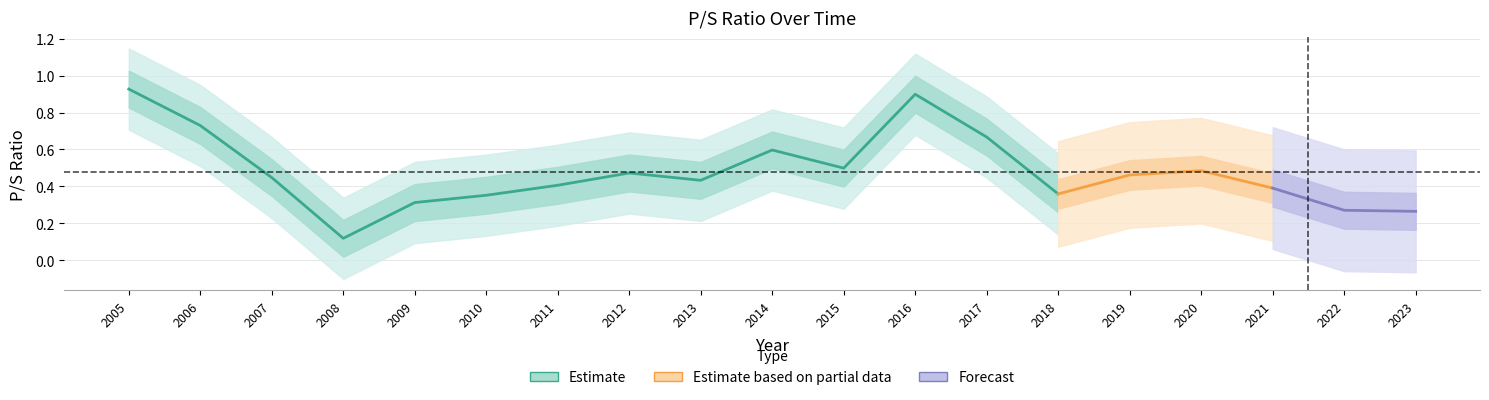

Count the number of data series in this chart.

3